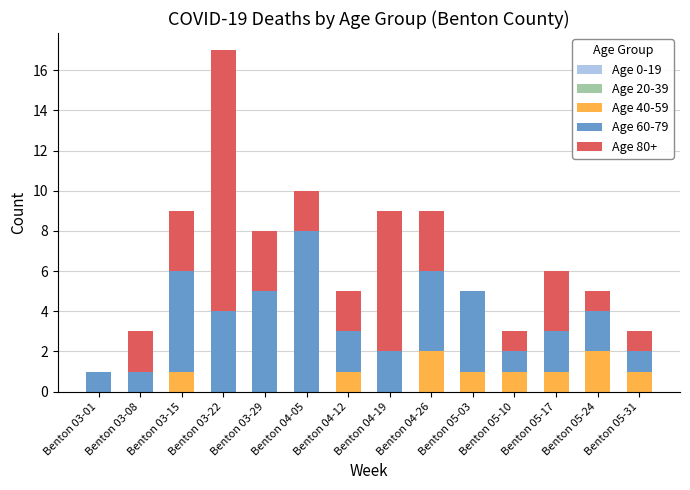

What is the sum of the Age 40-59 values at Benton 05-31 and Benton 04-26?

3